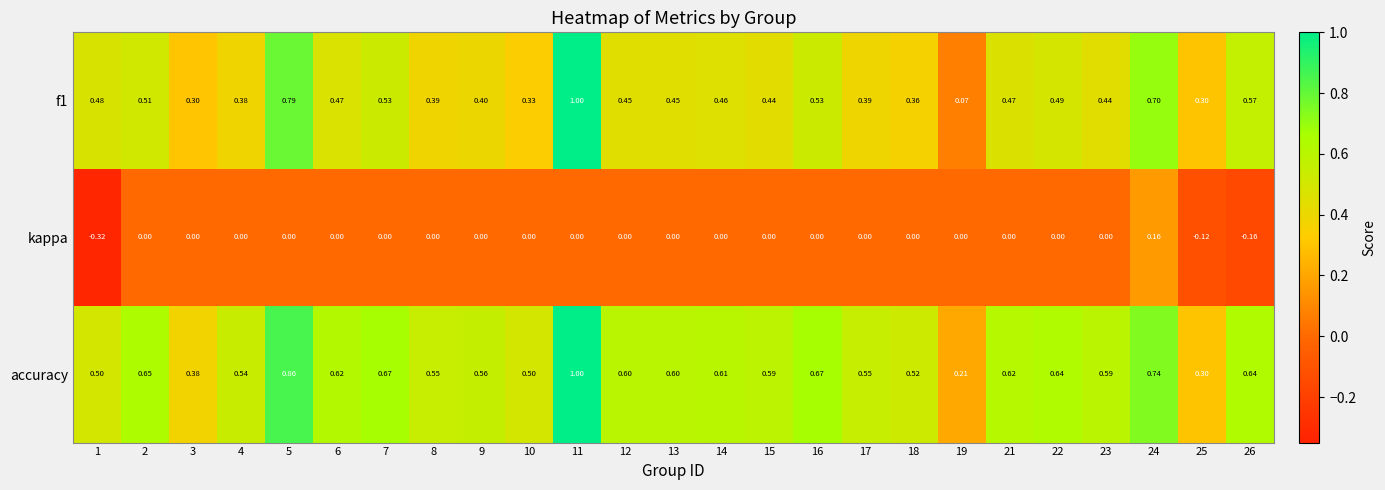

Which series has the largest total across all categories?

accuracy